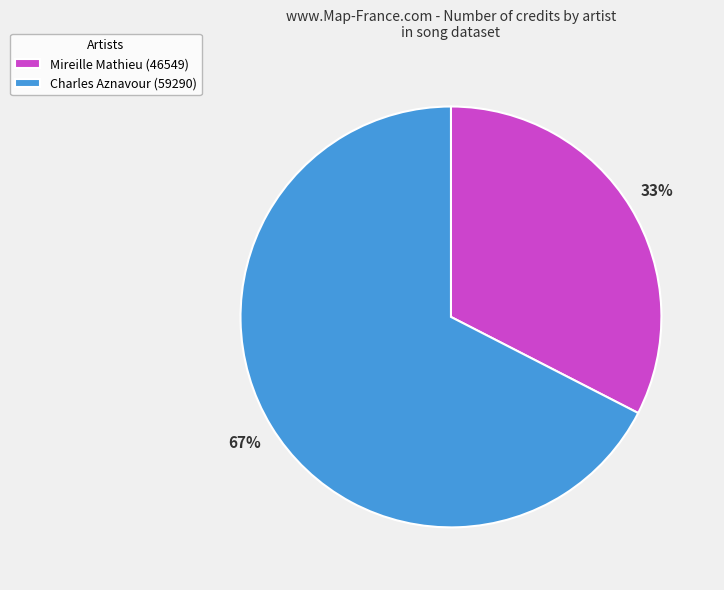

Is there a majority slice in this chart?

Yes